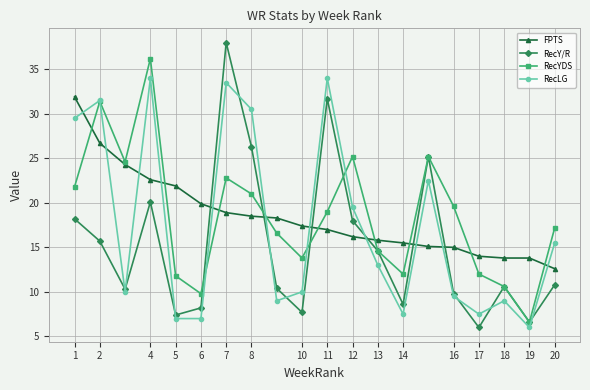

What is the value of the FPTS point at the 17th from the left?

14.0